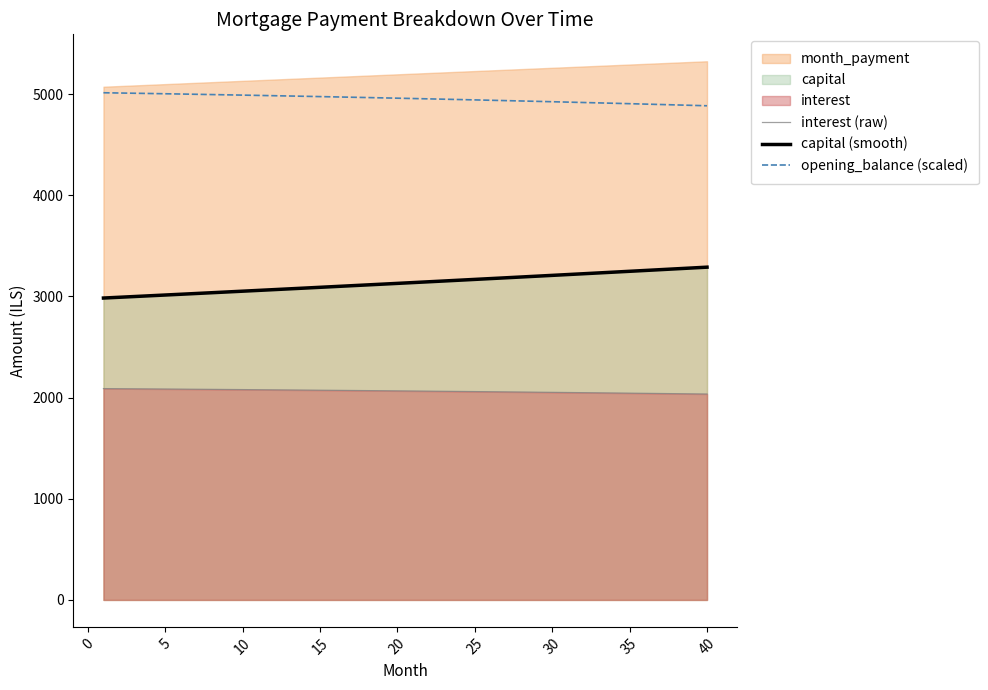

True or false: interest (raw) and opening_balance (scaled) cross at least once.

False